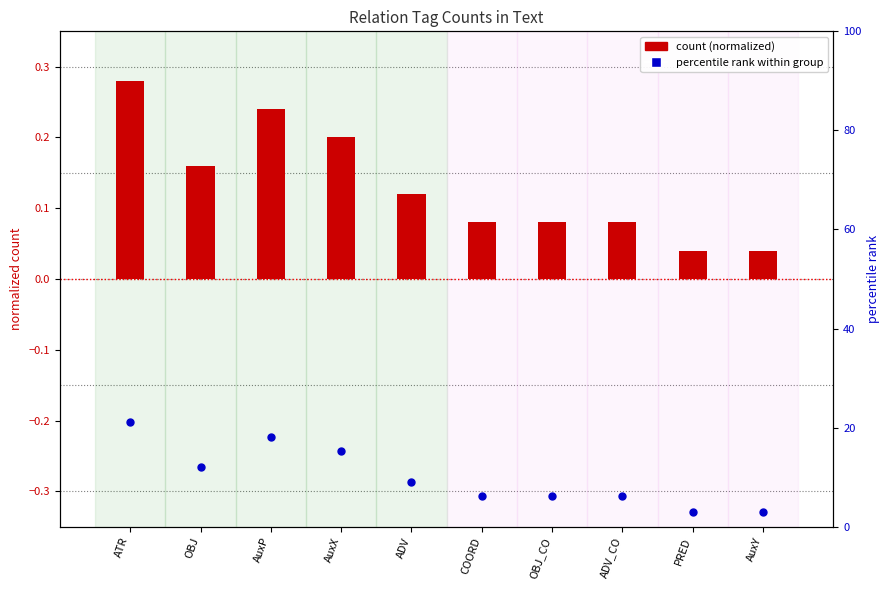

Which series reaches the minimum Y coordinate?

count (normalized)